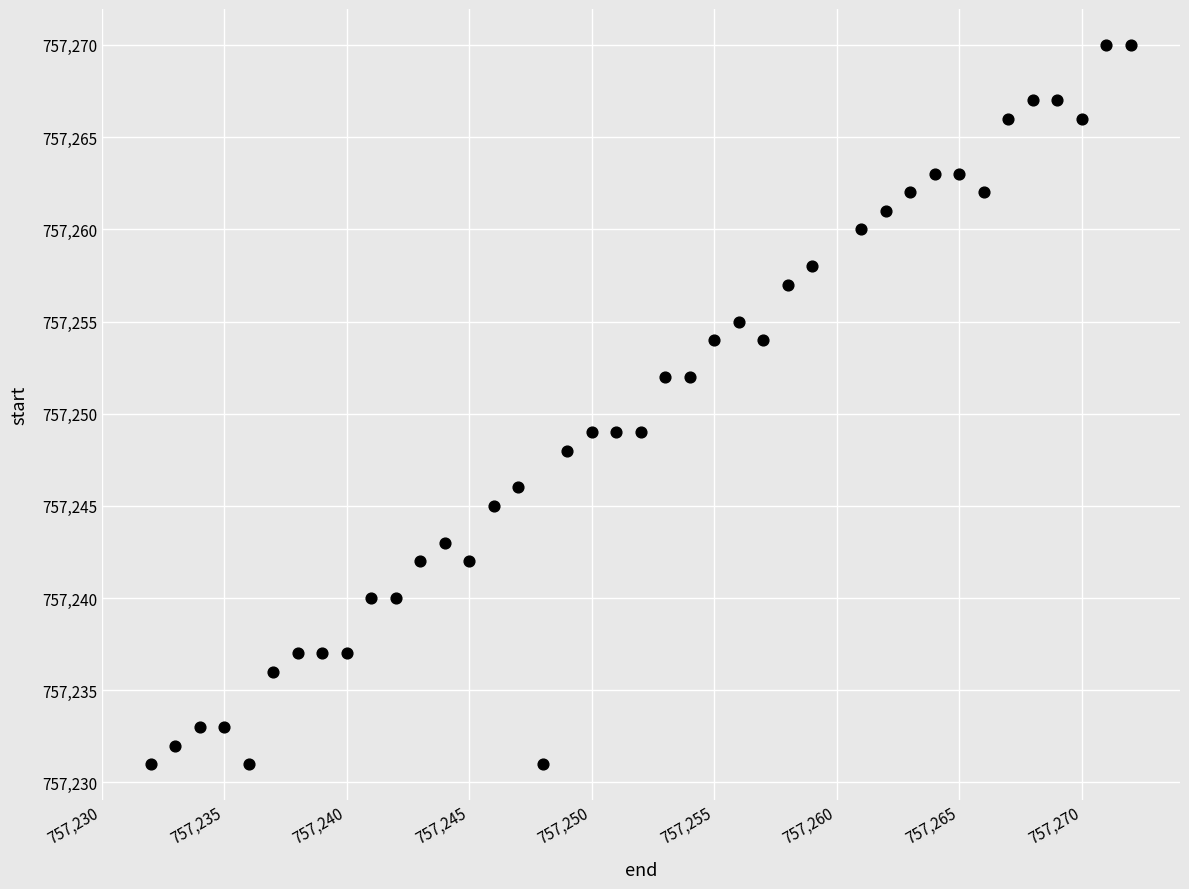

What is the range of X values (max minus min)?

40